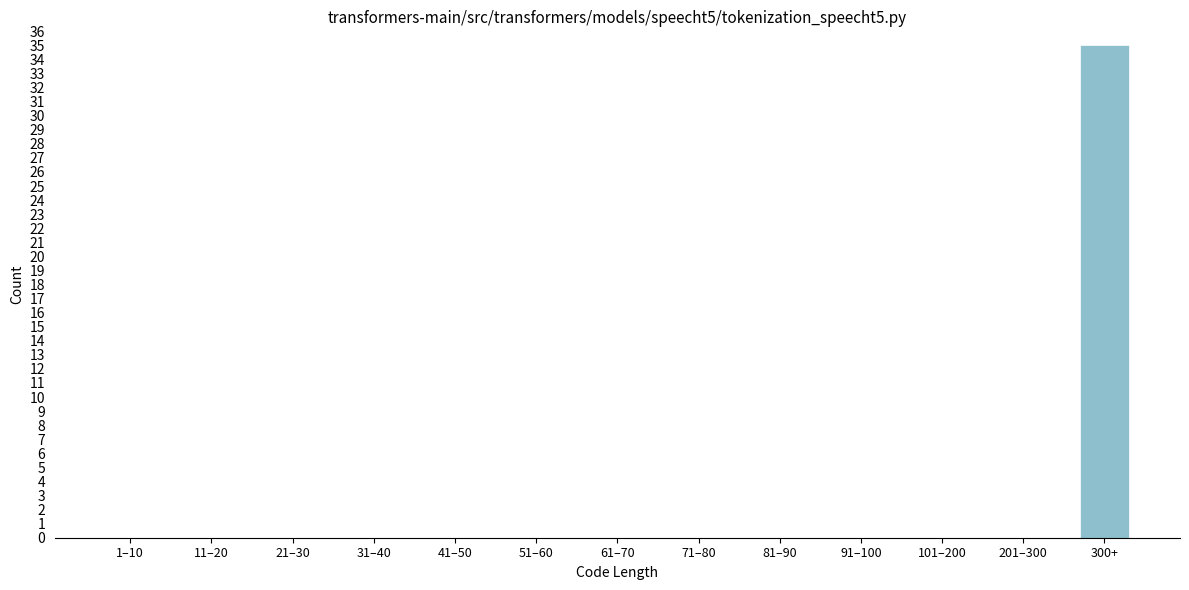

Reading right to left, list all the values displayed in this chart.

300+=35	201–300=0	101–200=0	91–100=0	81–90=0	71–80=0	61–70=0	51–60=0	41–50=0	31–40=0	21–30=0	11–20=0	1–10=0